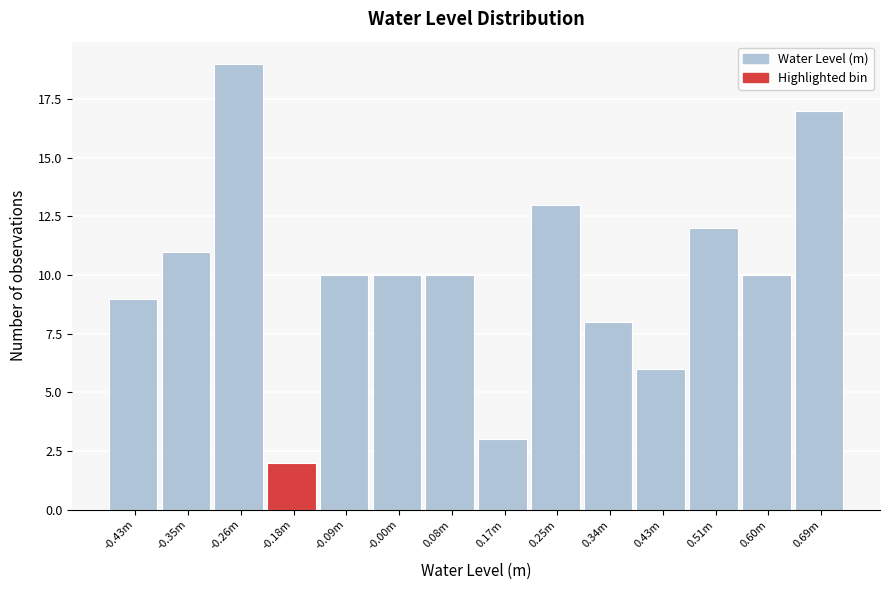

Reading left to right, what are all the values shown in this chart?

9	11	19	2	10	10	10	3	13	8	6	12	10	17